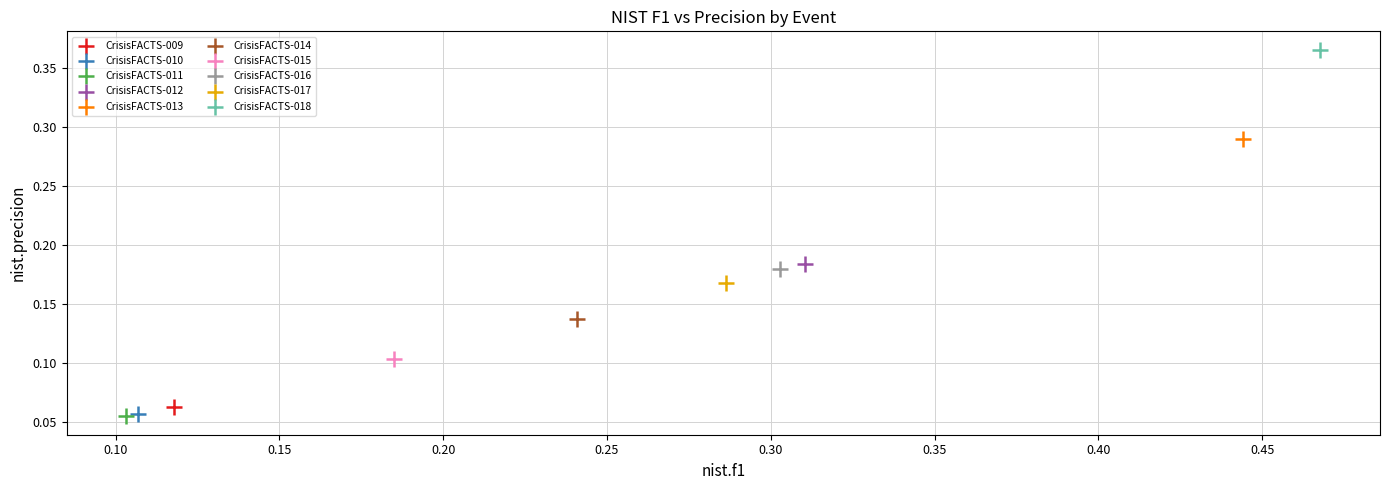

Which series contains the highest Y value?

CrisisFACTS-018